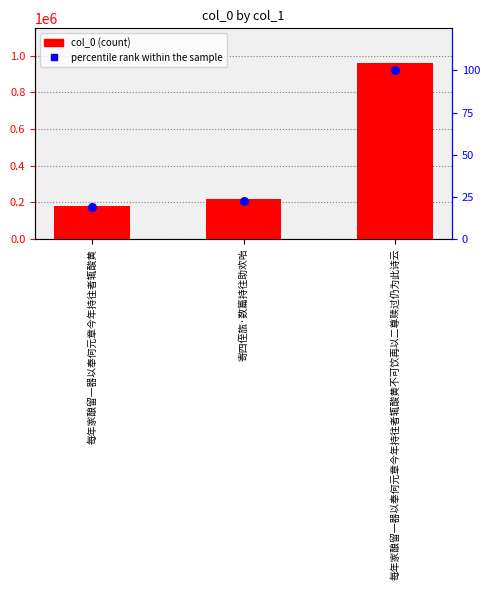

At which category is the sum across all series the highest?

每年家酿留一器以奉何元章今年持往者辄酸黄不可饮再以二尊赎过仍为此诗云